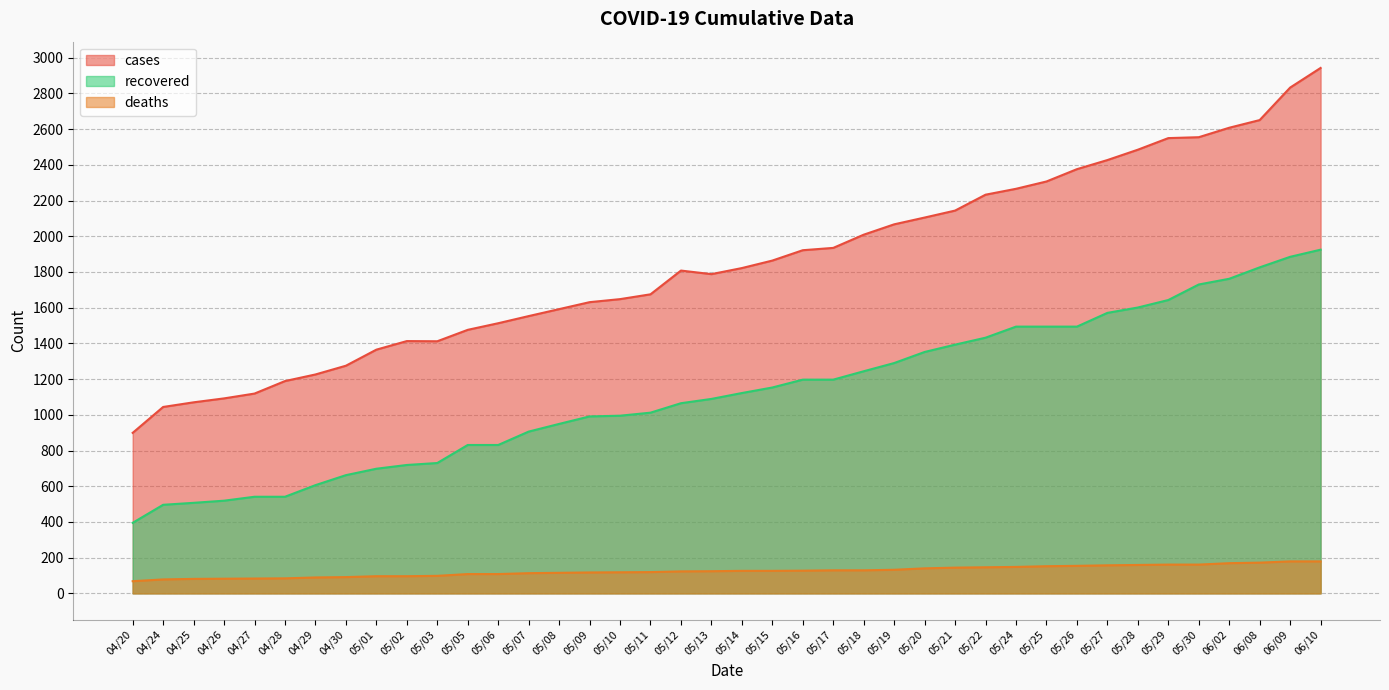

What is the difference between the maximum and second lowest values in the cases series?

1899